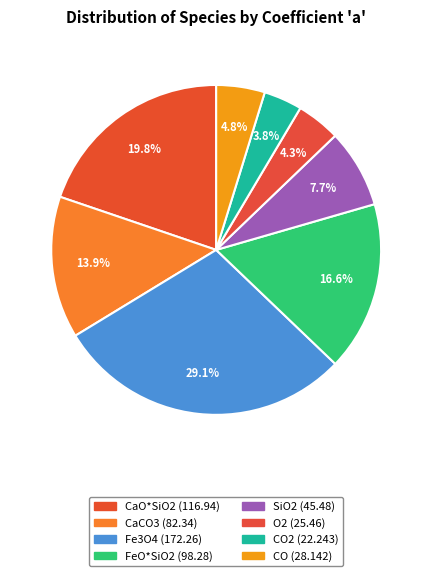

How many segments does this pie chart have?

8